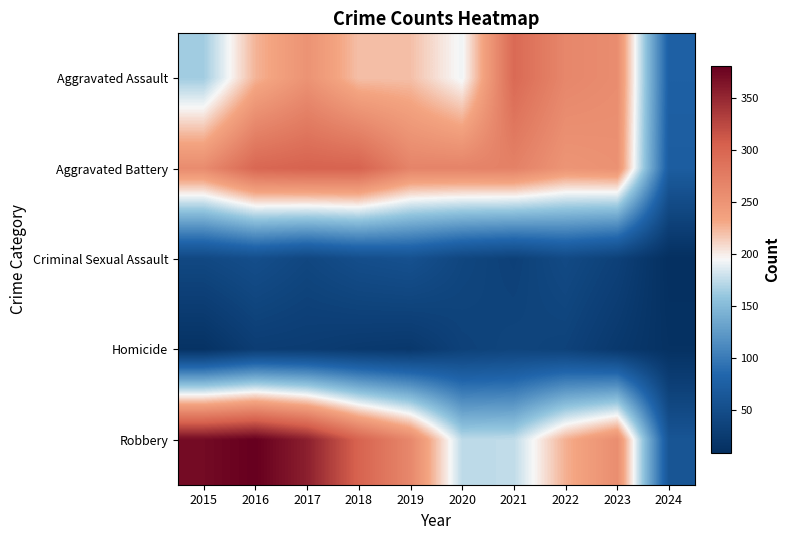

Between 2022 and 2024, which series saw the biggest shift?

Aggravated Assault